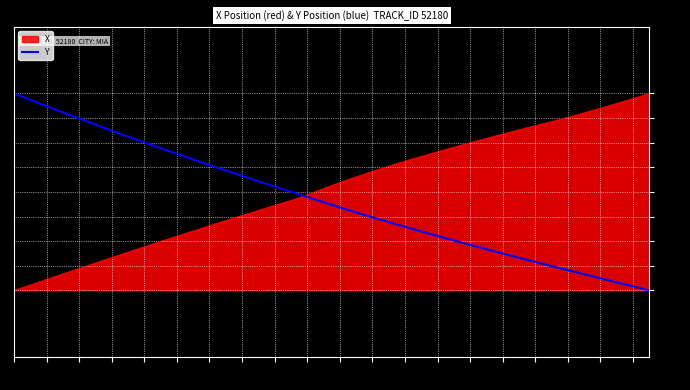

How many lines are shown in the chart?

2